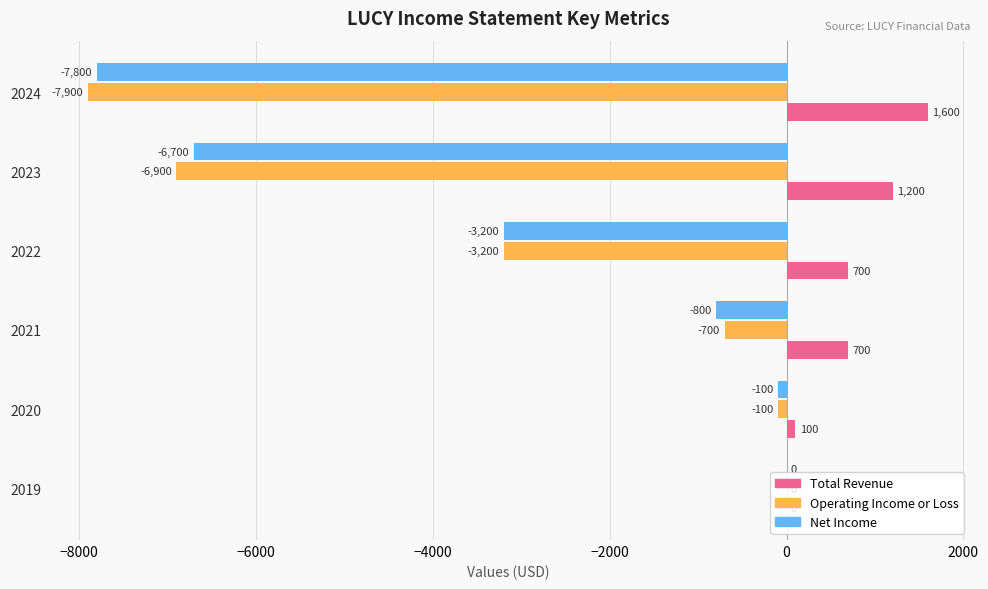

How many series are shown in this chart?

3